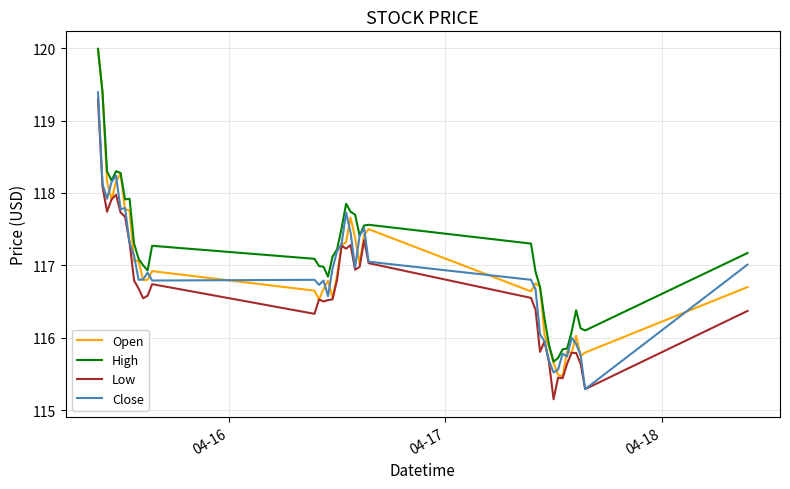

True or false: Low and High cross at least once.

False